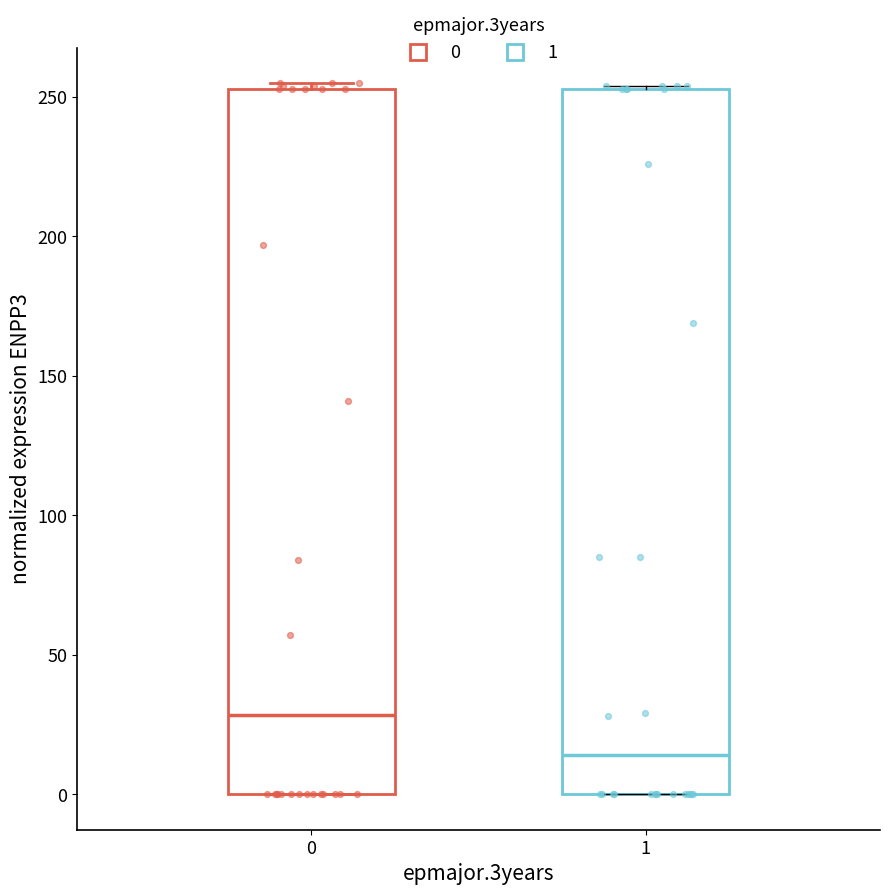

Reading left to right, transcribe this box plot: for each box, give where its median line is, the range the box spans, and where its two whiskers end, as read against the y-axis. The values are not printed on the chart, so give them approximately, as read against the axis.

0: median 30, box 0 to 255, whiskers 0 to 255 (just above the box's upper edge)
1: median 15, box 0 to 255, whiskers 0 to 255